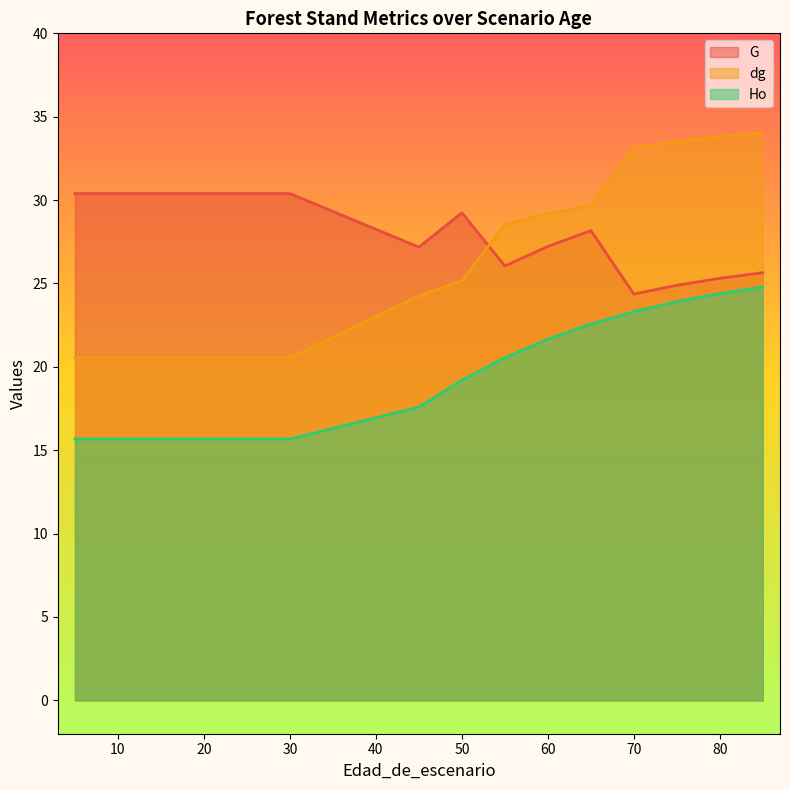

True or false: Ho and G cross at least once.

False